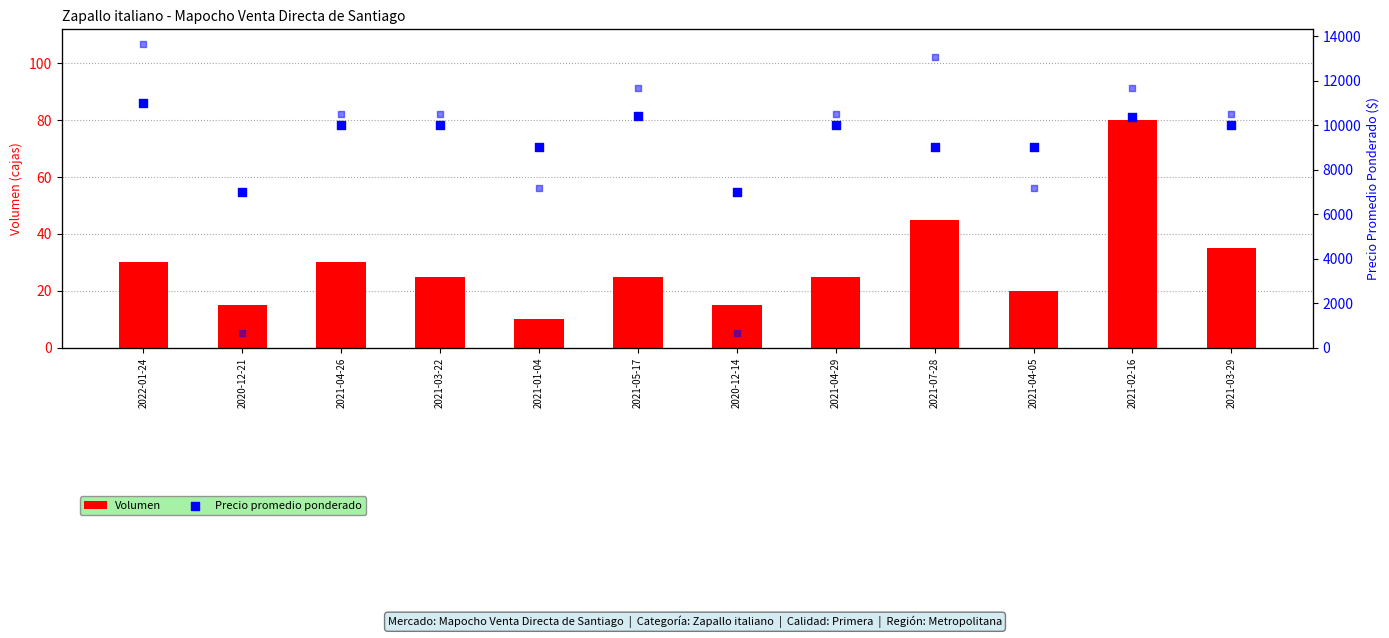

Which series has the widest spread of Y values?

Precio promedio ponderado